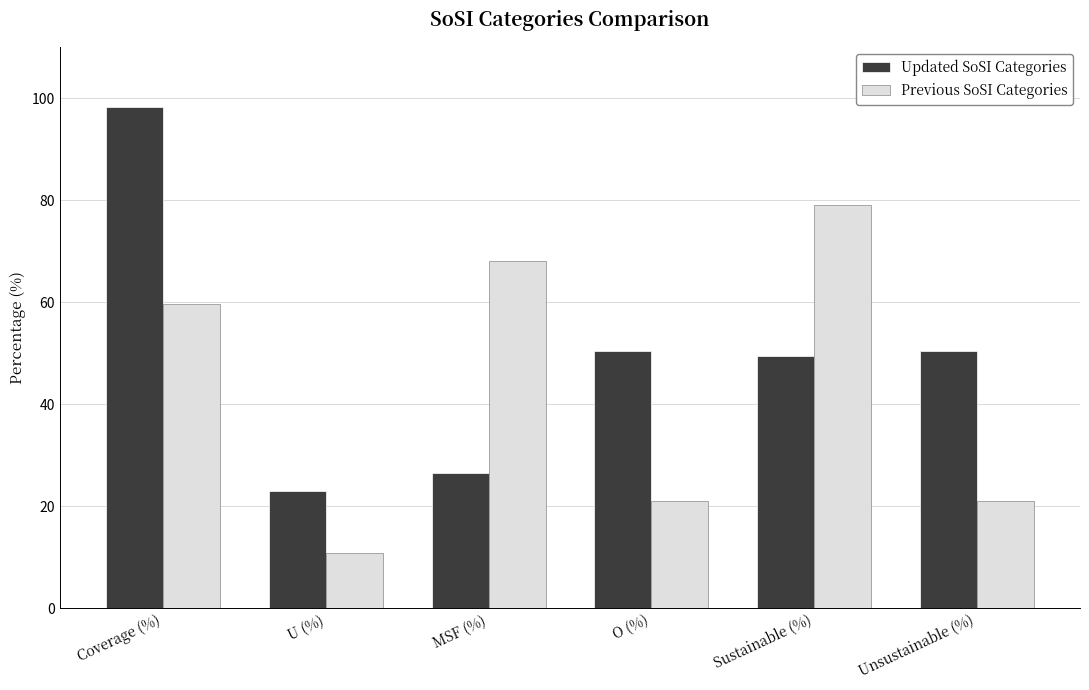

What is the lowest value of the Previous SoSI Categories series?

10.9